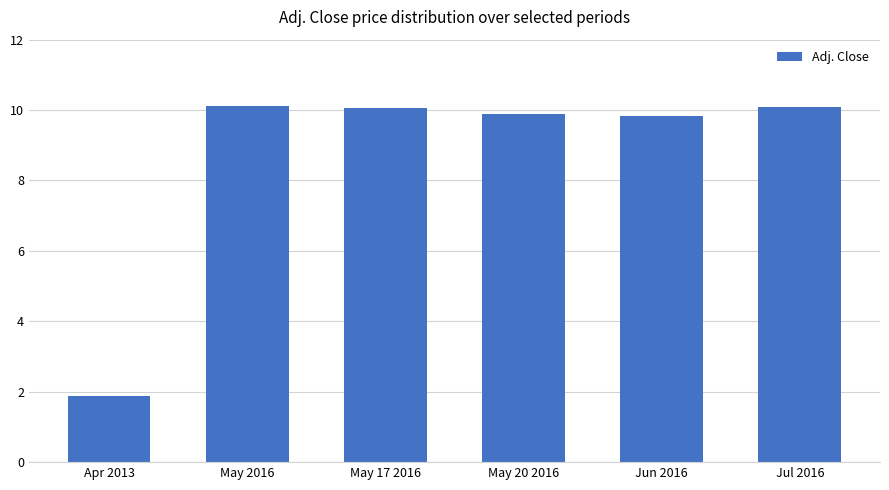

Between Jun 2016 and Jul 2016, which is larger?

Jul 2016